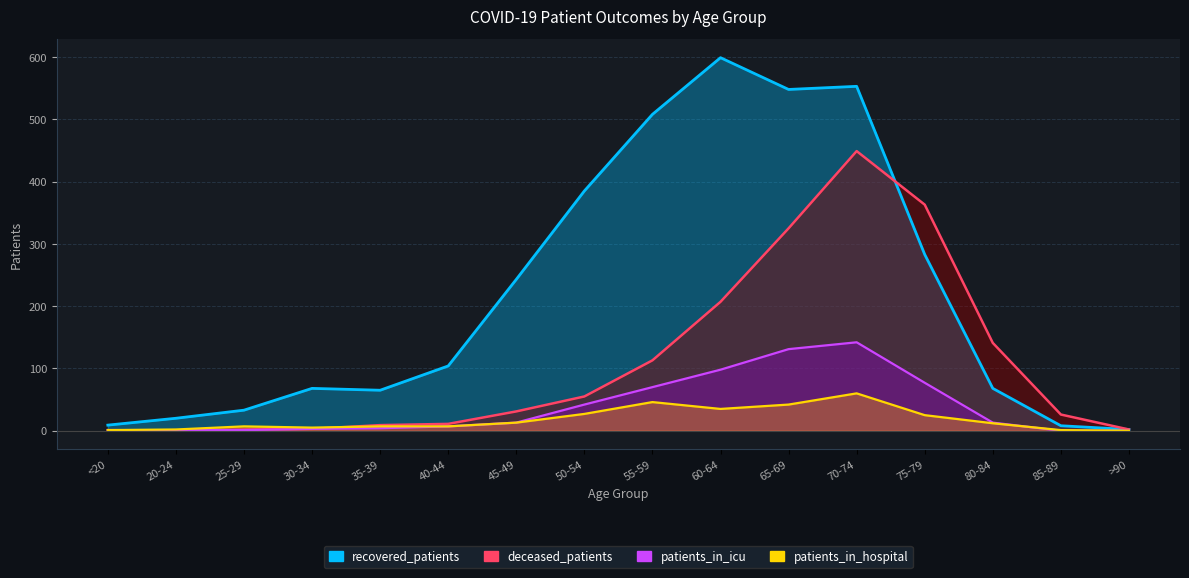

True or false: patients_in_icu and recovered_patients intersect in this chart.

False